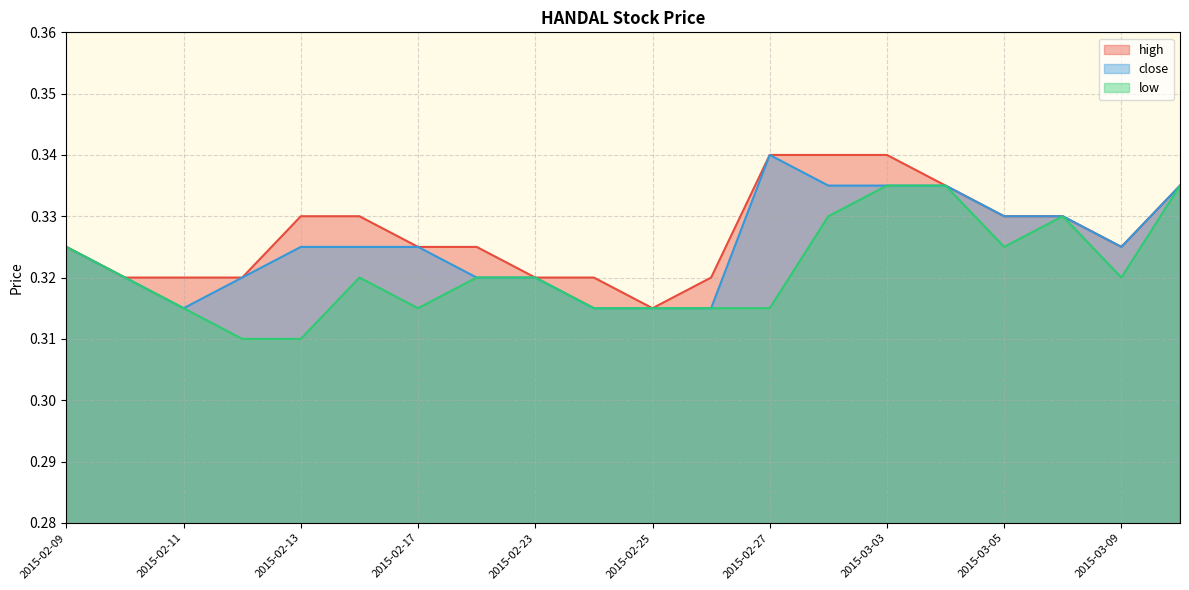

Between 2015-02-09 and 2015-02-12, which series saw the biggest shift?

low